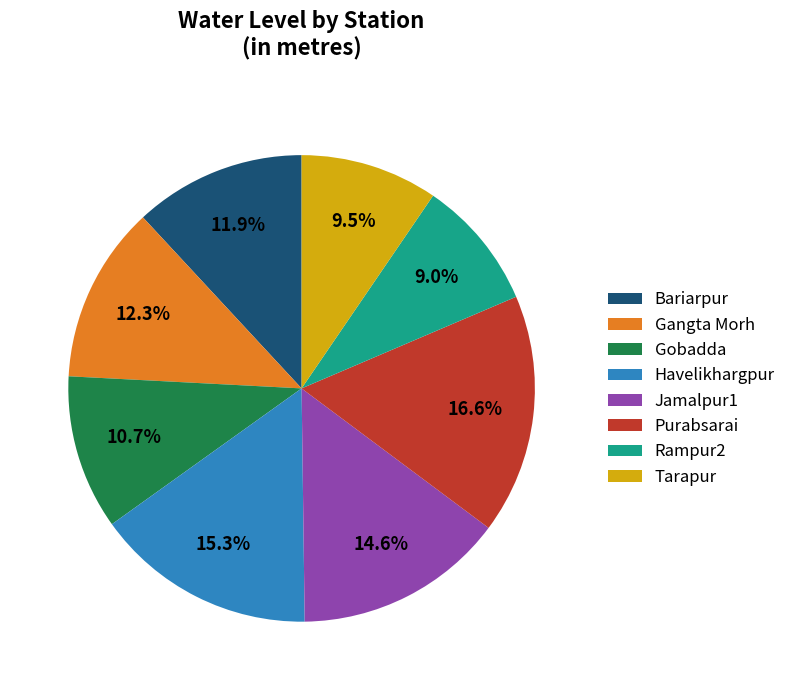

Is Gangta Morh the majority of the pie?

No